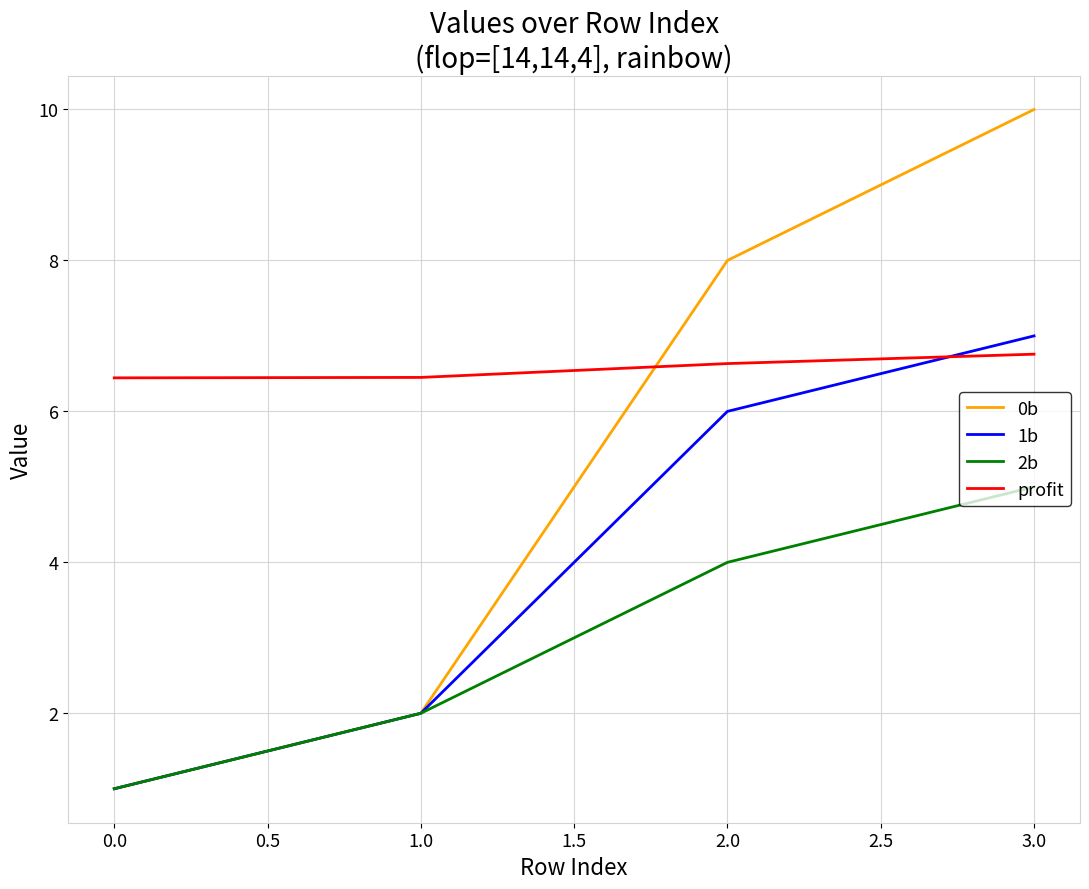

Which series ends up on top after the final intersection of profit and 1b?

1b